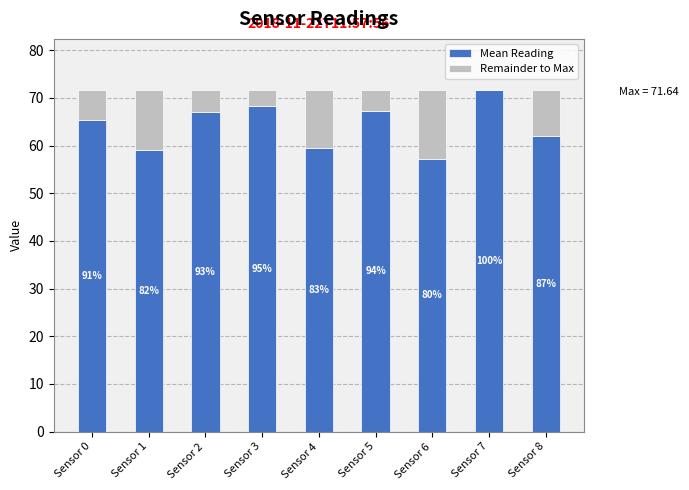

Does the chart contain stacked bars?

Yes